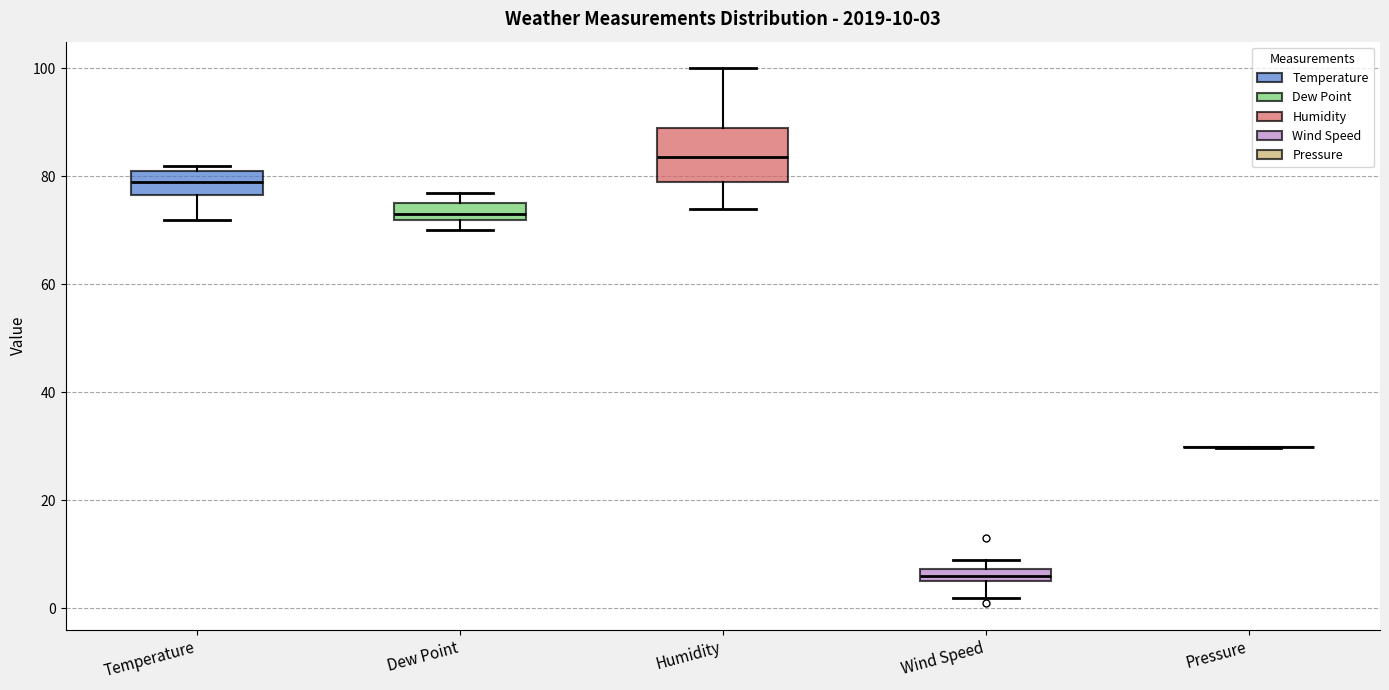

Which box is the tallest, from its lower edge to its upper edge?

Humidity